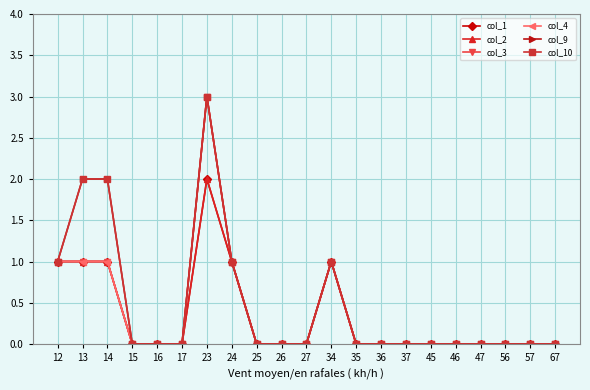

Is it true that col_10 equals 0 at 16?

True